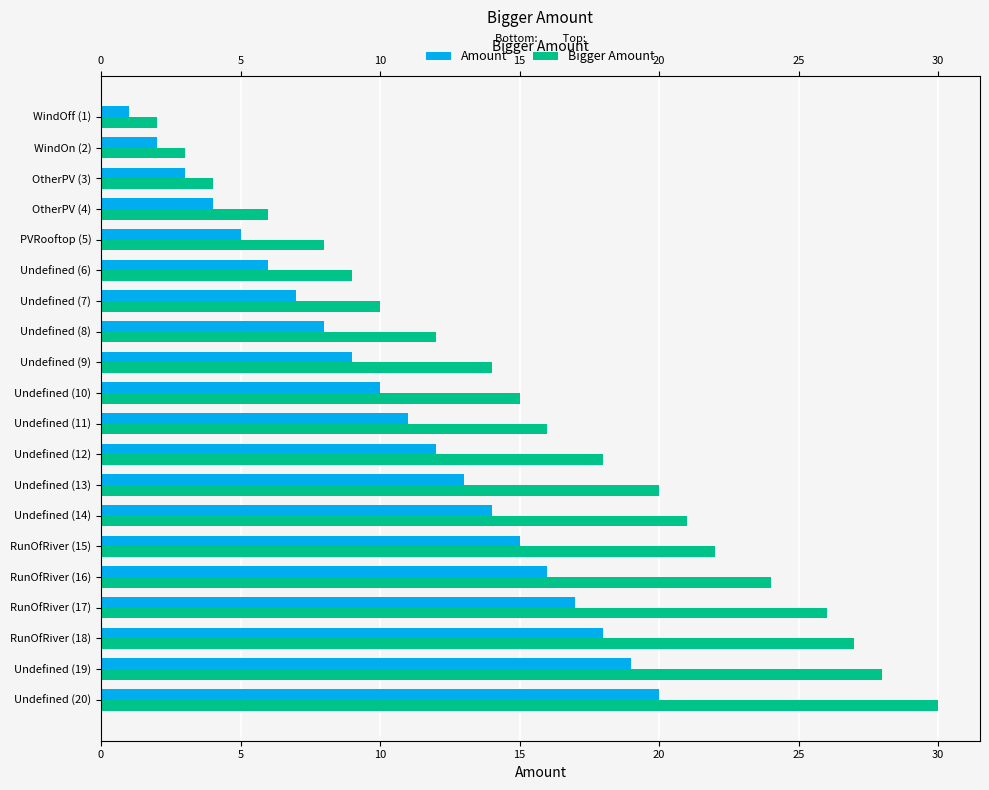

What is the difference between the maximum and minimum values in the Amount series?

19